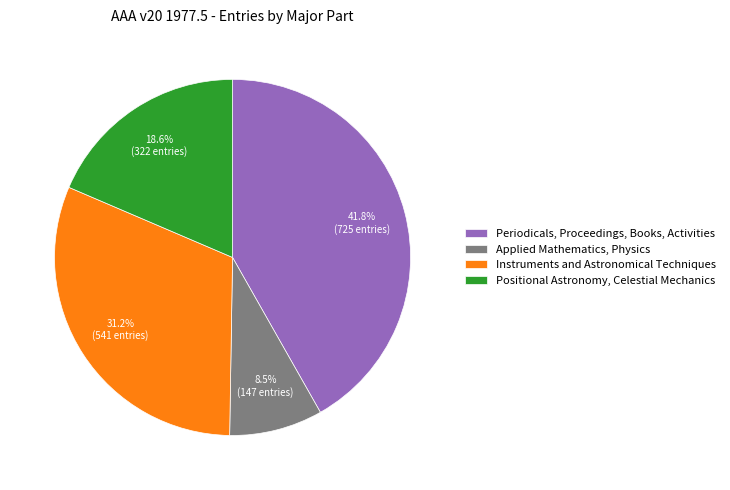

Is there a majority slice in this chart?

No